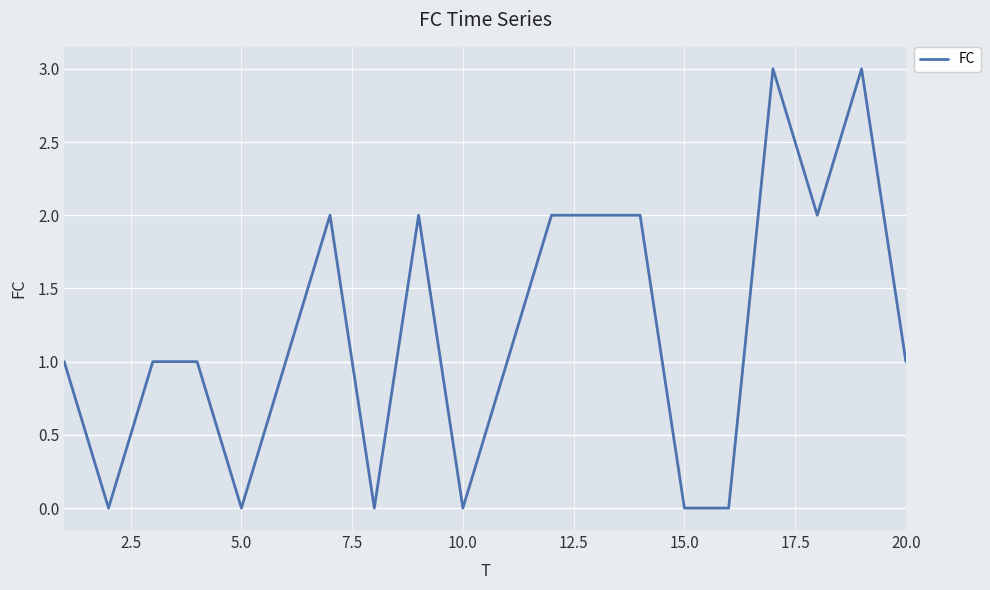

What is the greatest value displayed?

3